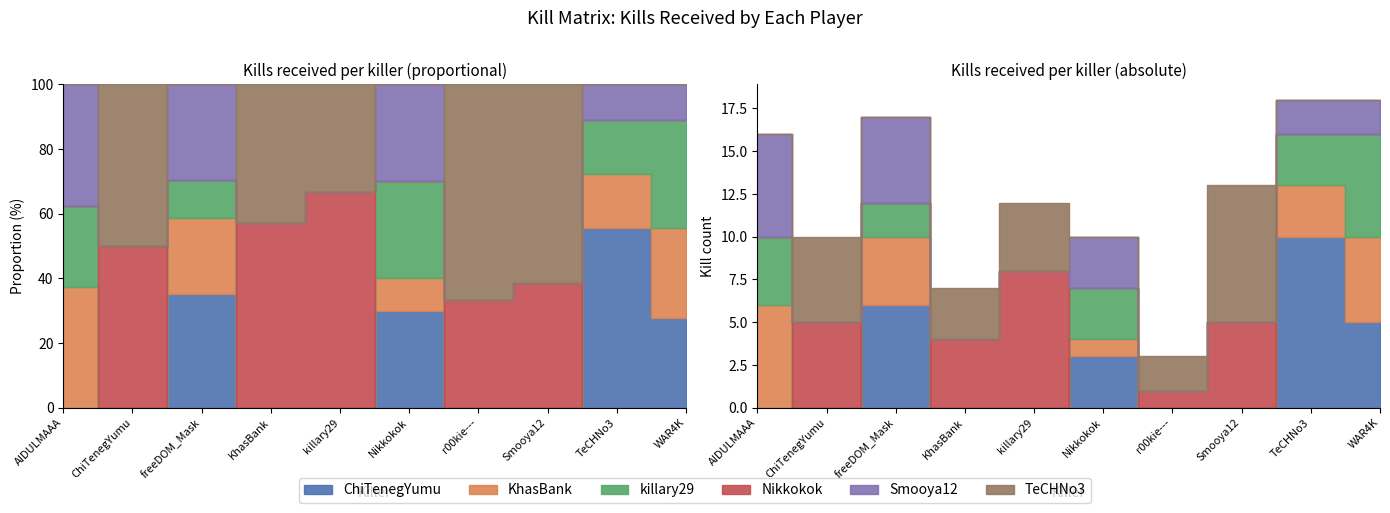

What are all the series names shown in the legend?

ChiTenegYumu, KhasBank, killary29, Nikkokok, Smooya12, TeCHNo3